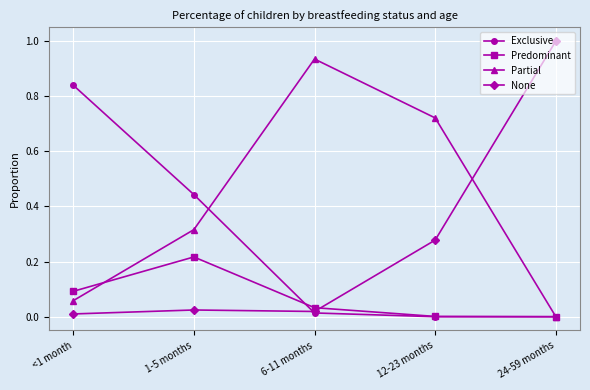

The value of Predominant at 6-11 months is 0.0. True or false?

True